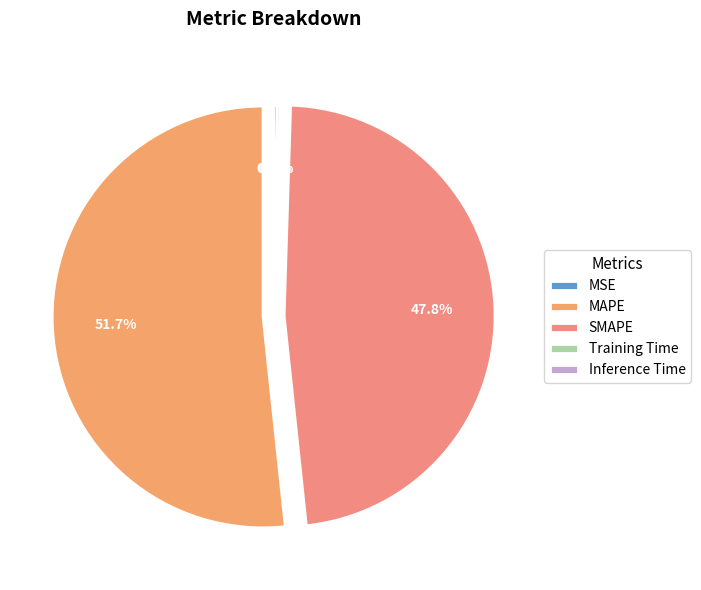

Rank the categories by value from lowest to highest.

MSE, Training Time, Inference Time, SMAPE, MAPE